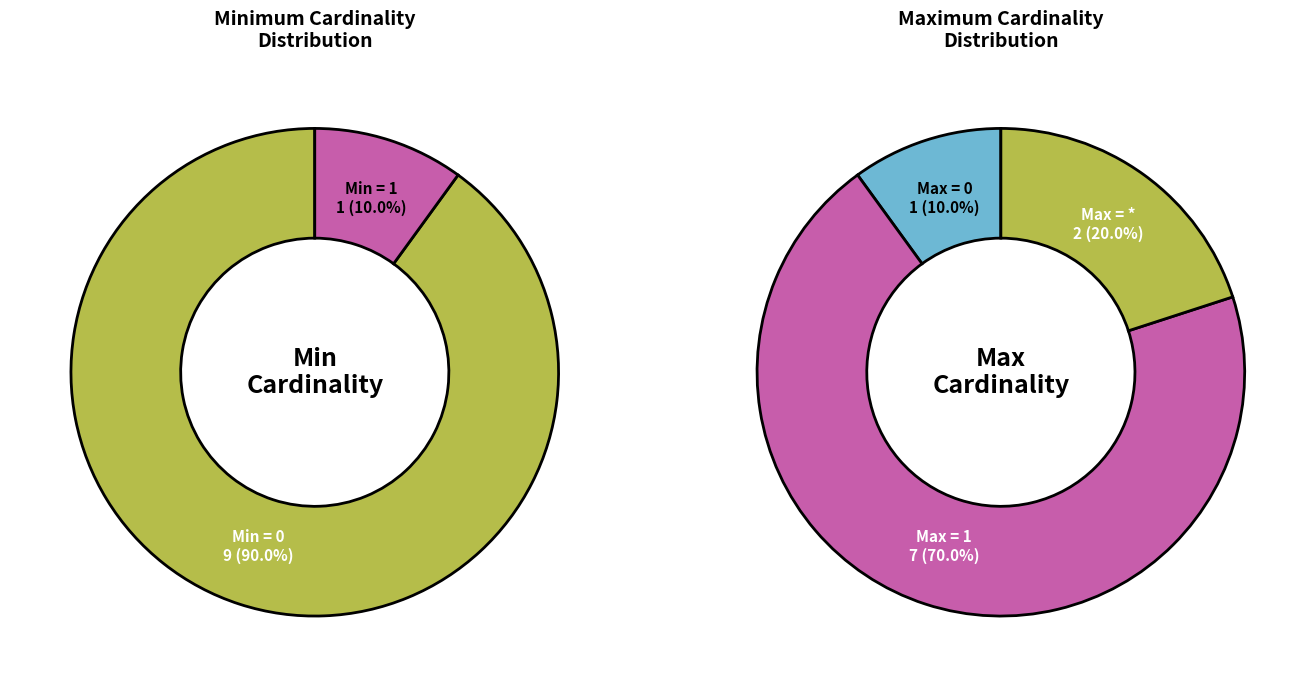

Is it true that Extension.value[x].extension is 0% of the pie?

True